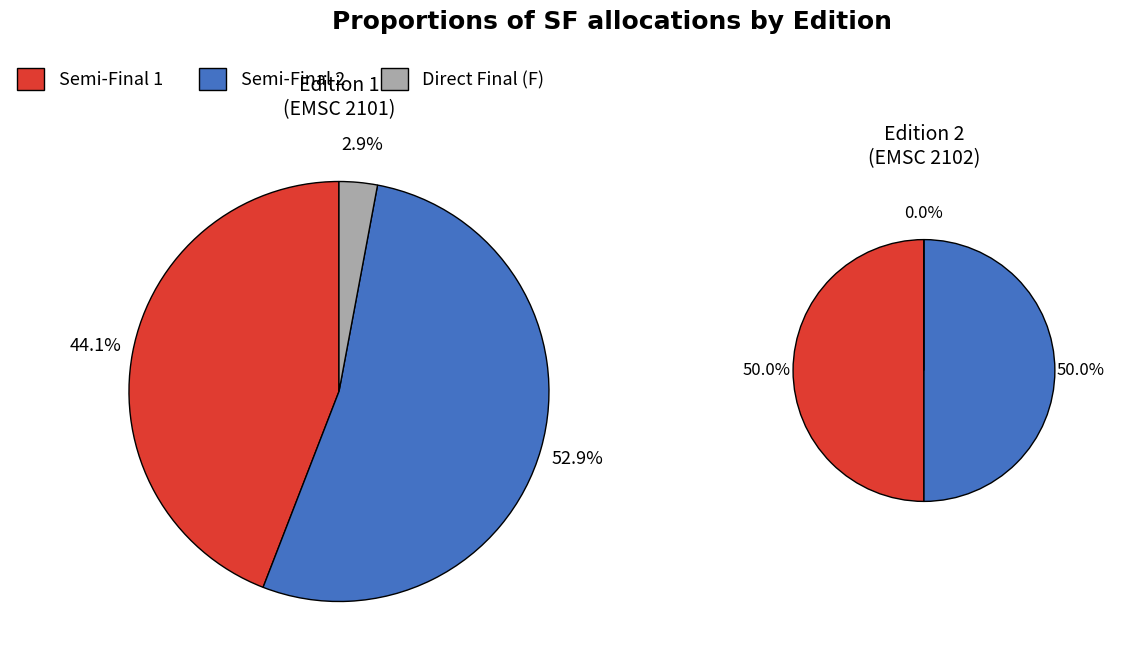

Which has a higher value, SF=F or SF=1?

SF=1